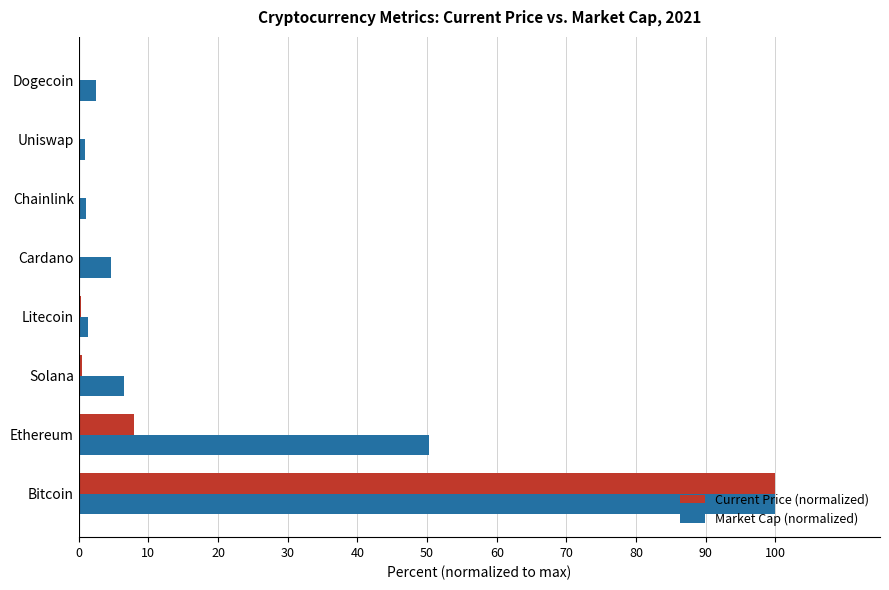

Is it true that Current Price (normalized) equals 100.0 at Bitcoin?

True